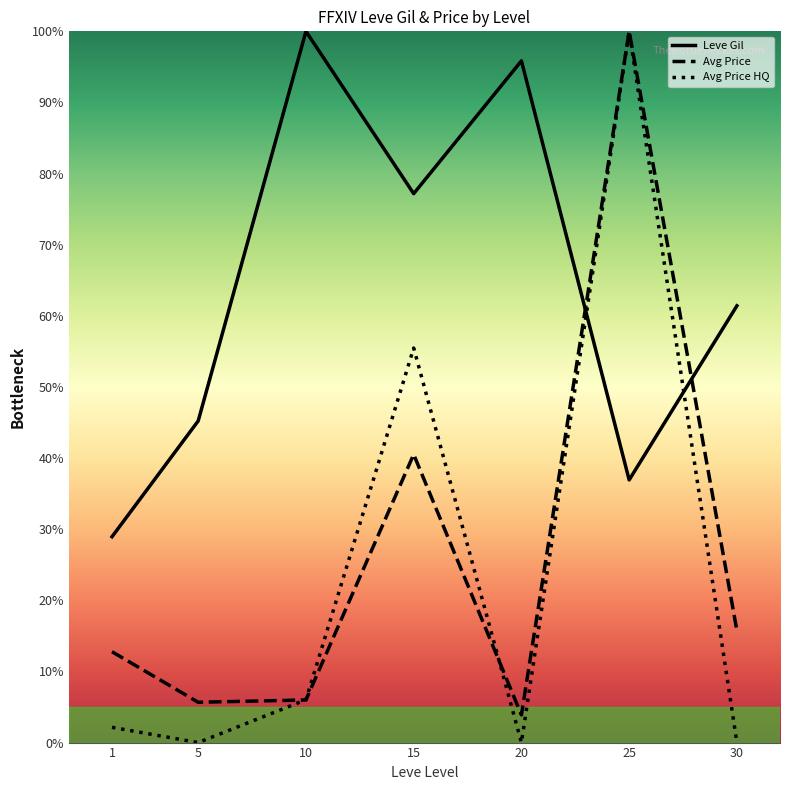

At which category is the sum across all series the highest?

25